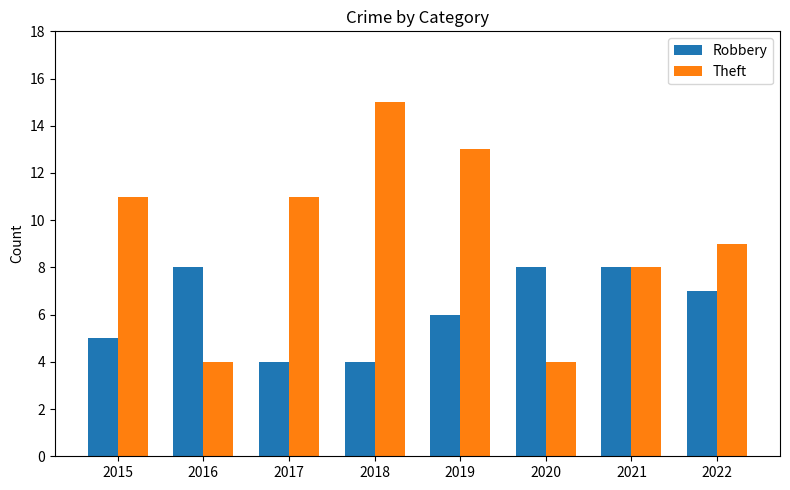

Count the number of data series in this chart.

2